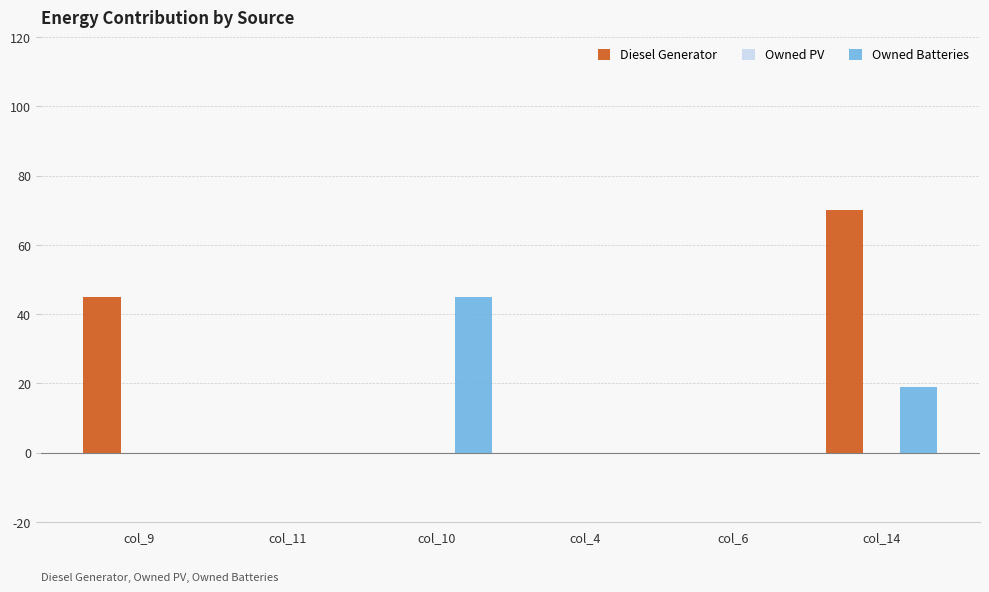

Count the number of categories in the chart.

6